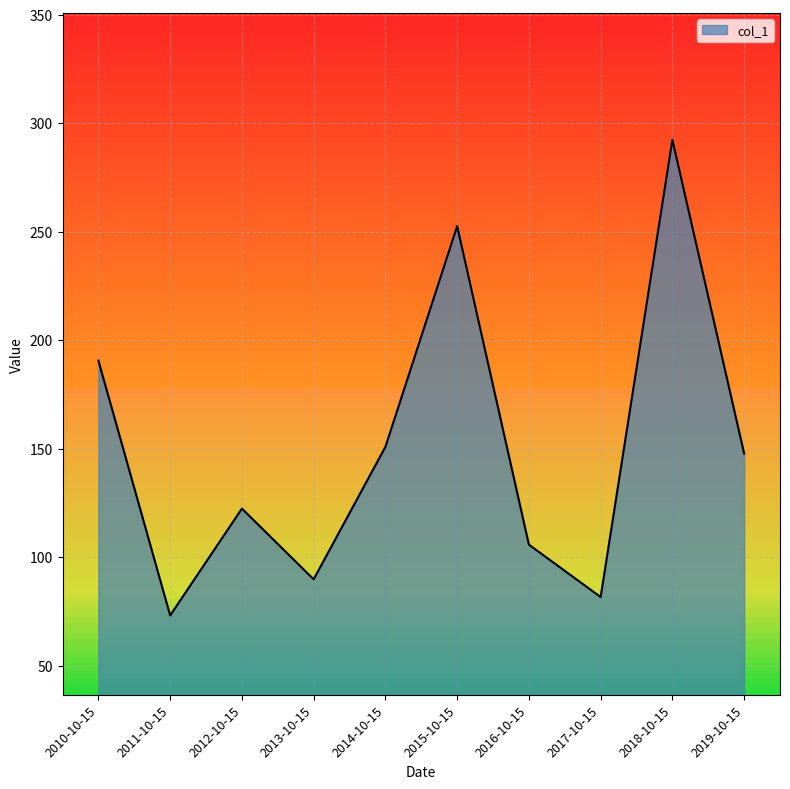

Reading left to right, list all the values displayed in this chart.

2010-10-15=190.6	2011-10-15=73.1	2012-10-15=122.4	2013-10-15=89.8	2014-10-15=150.8	2015-10-15=252.6	2016-10-15=105.7	2017-10-15=81.6	2018-10-15=292.4	2019-10-15=147.7